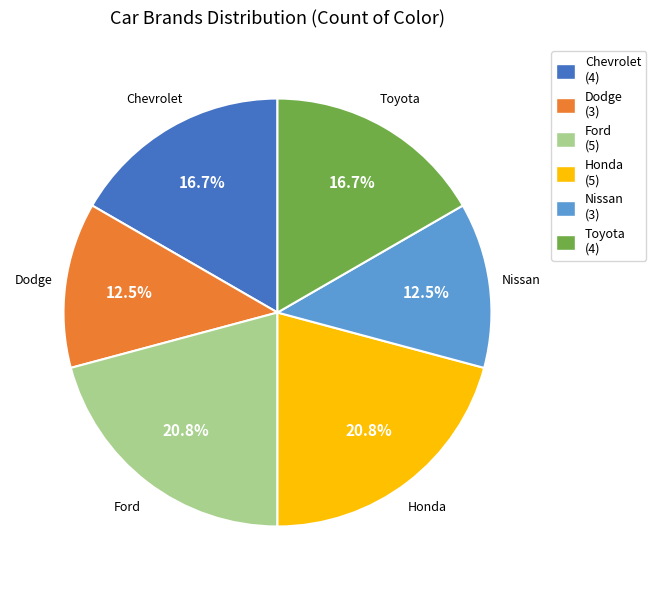

Does Dodge represent more than half of the total?

No